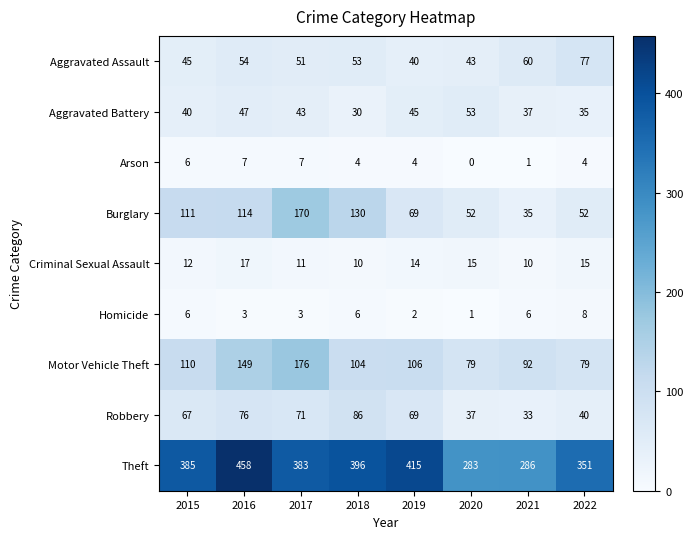

The value of Aggravated Assault at 2015 is 45. True or false?

True